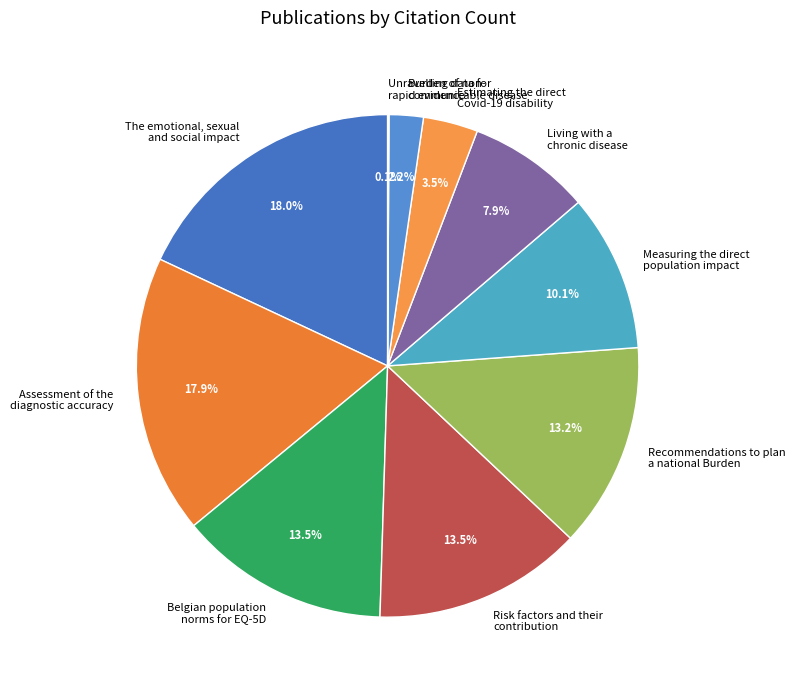

Is there any slice that represents more than half of the pie?

No